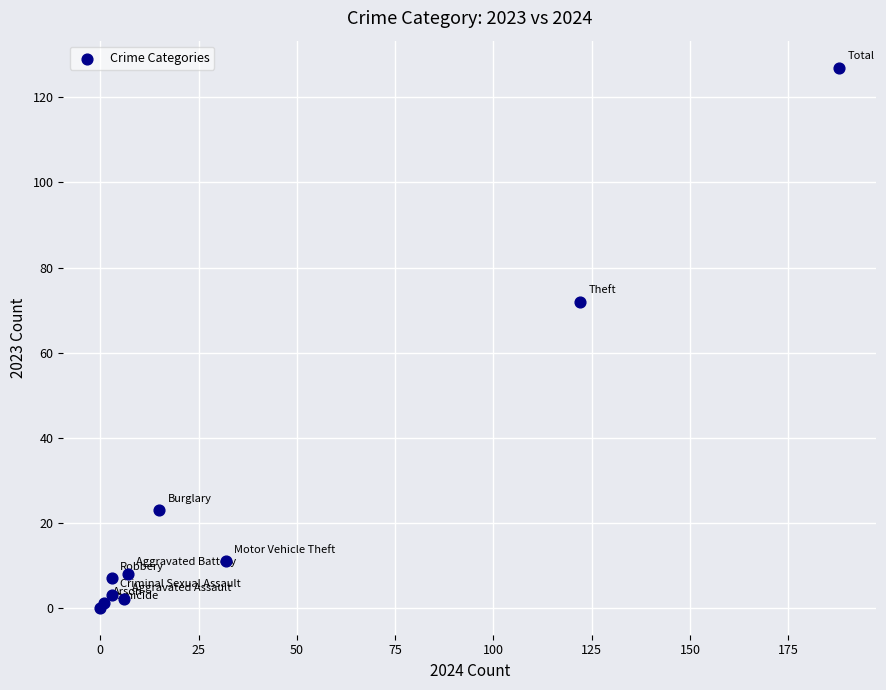

What Y value in the scatter plot is closest to 63?

72